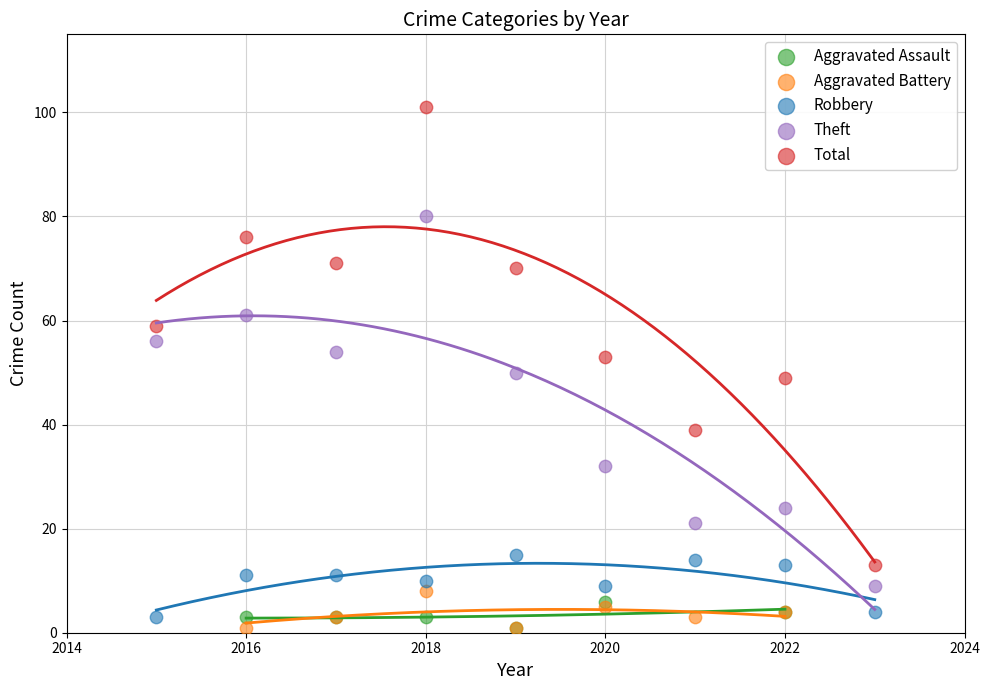

Which series has the widest spread of Y values?

Total